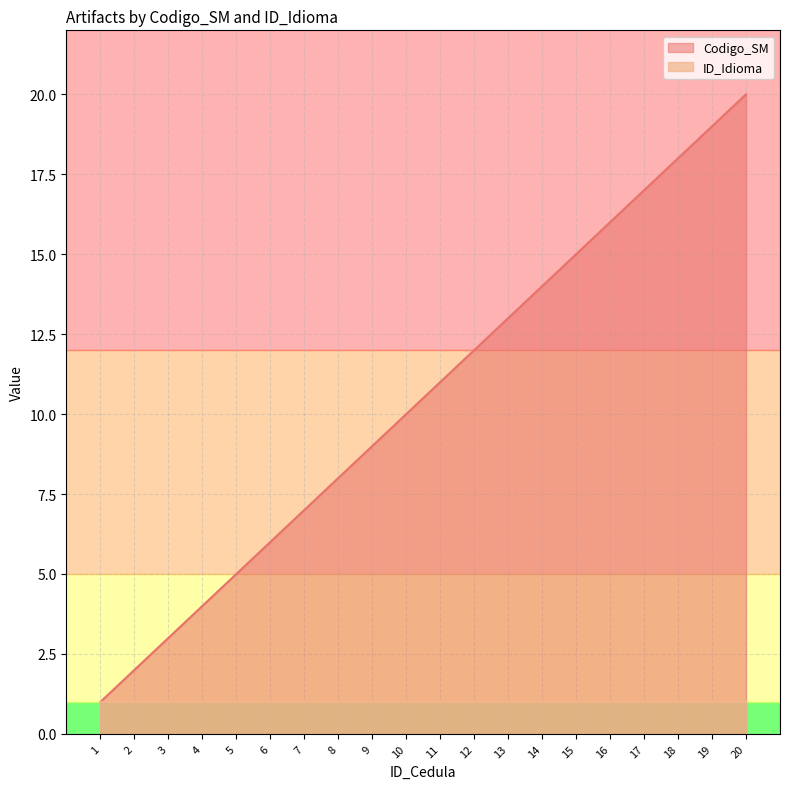

What is the minimum value shown in the chart?

1